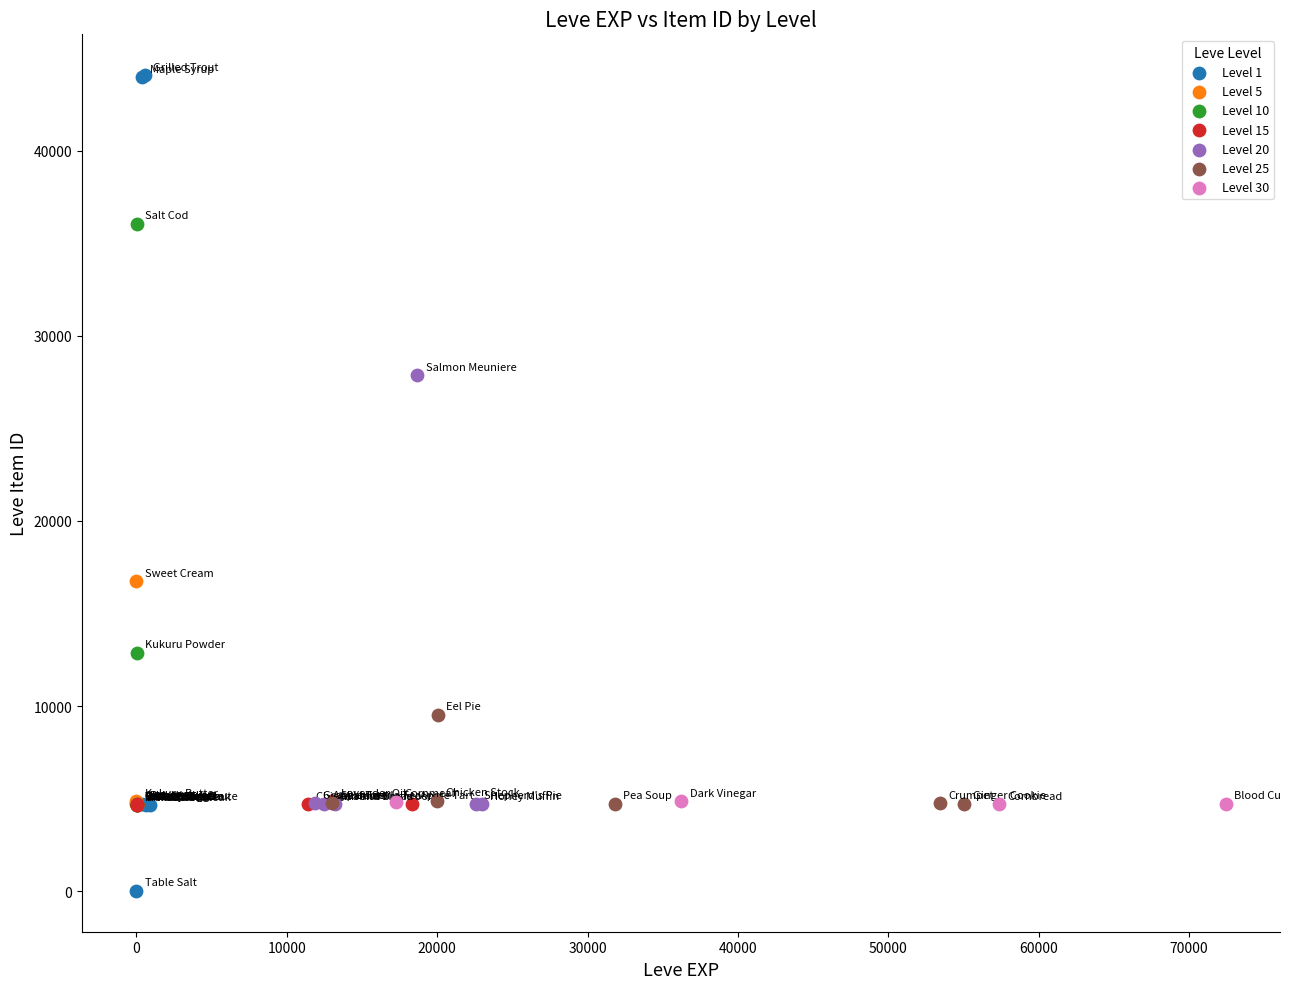

Which series has the widest spread of Y values?

Level 1